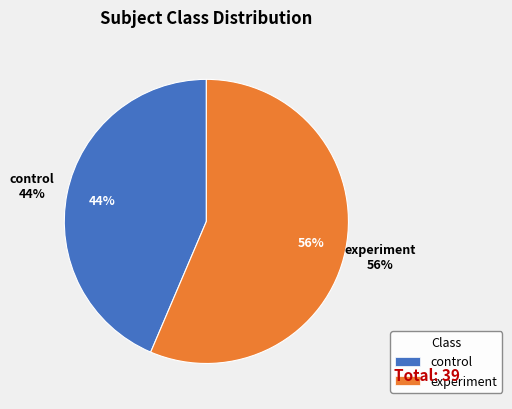

Rank the categories by value from lowest to highest.

control, experiment